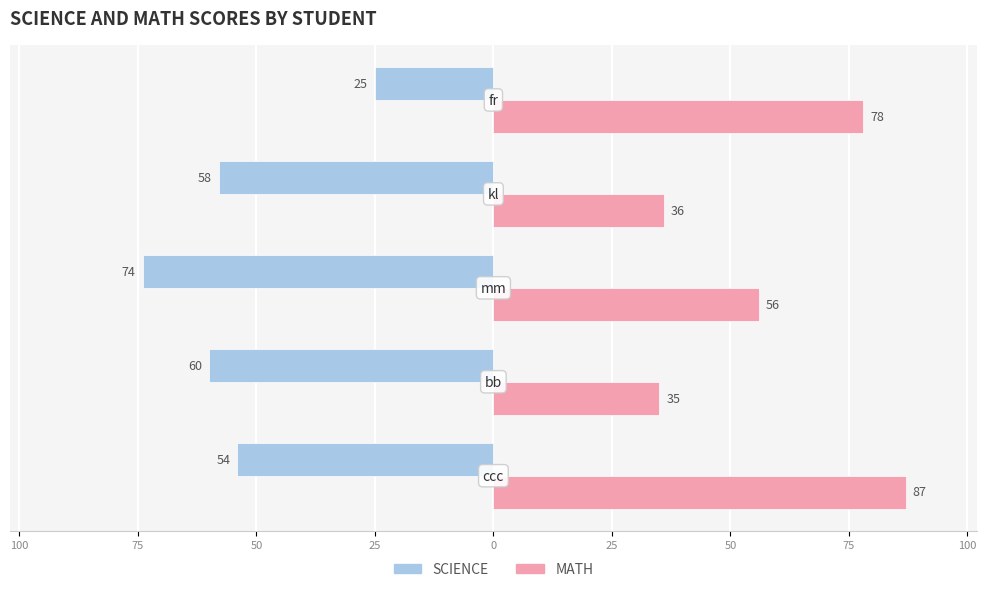

What are all the series names shown in the legend?

SCIENCE, MATH